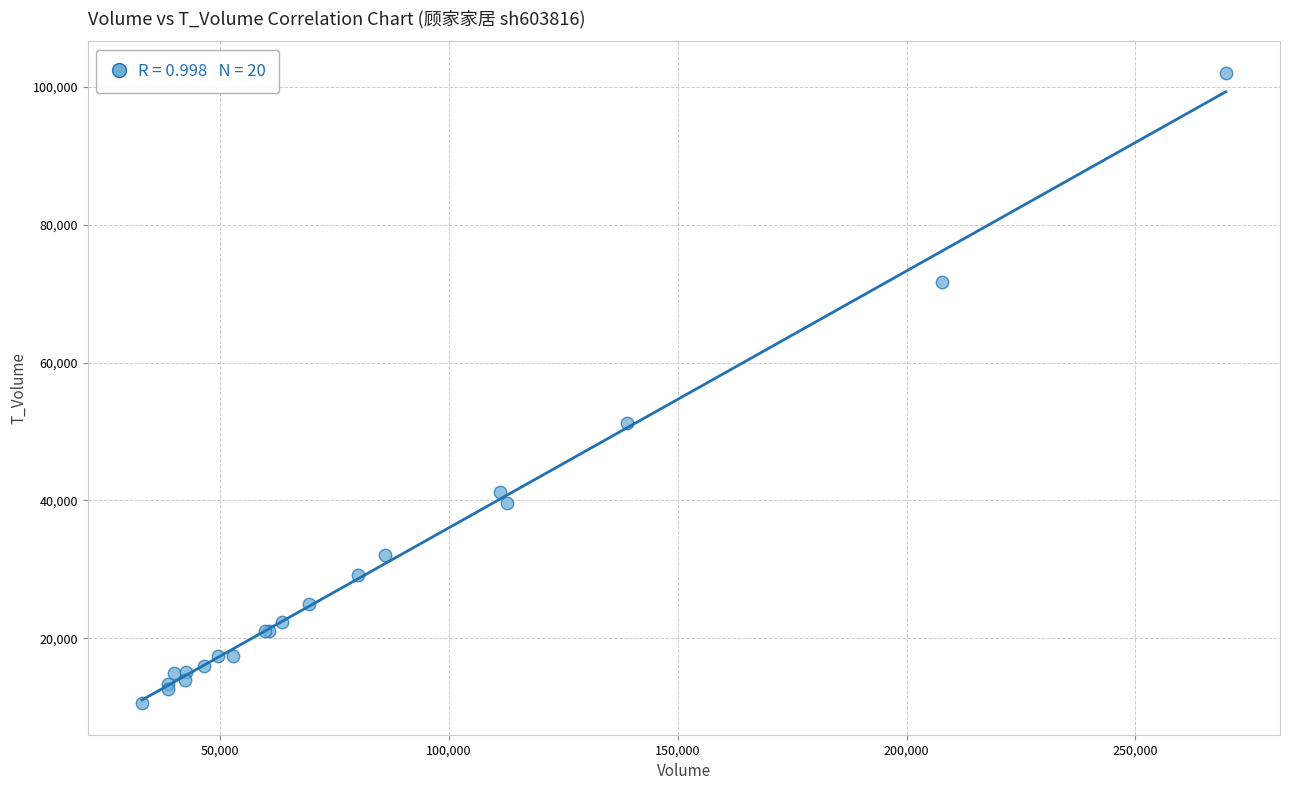

What Y value in the scatter plot is closest to 56323?

51257